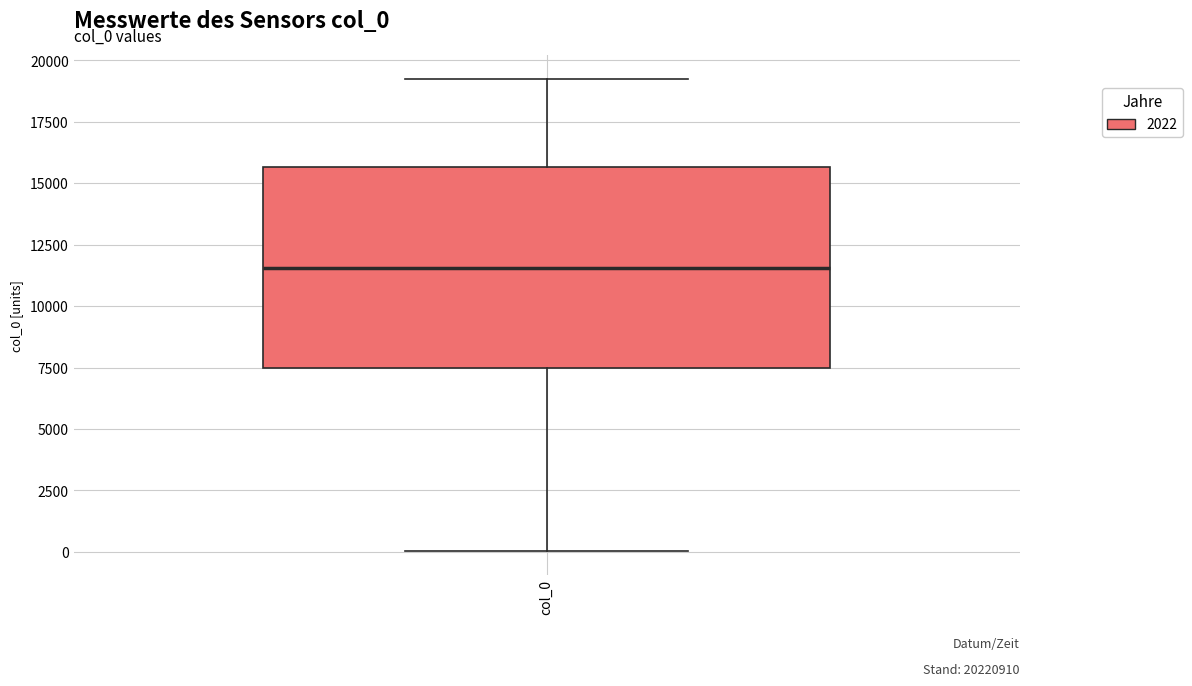

Where is the upper edge of the box for col_0 on the y-axis? The values are not printed on the chart, so give them approximately, as read against the axis.

15500